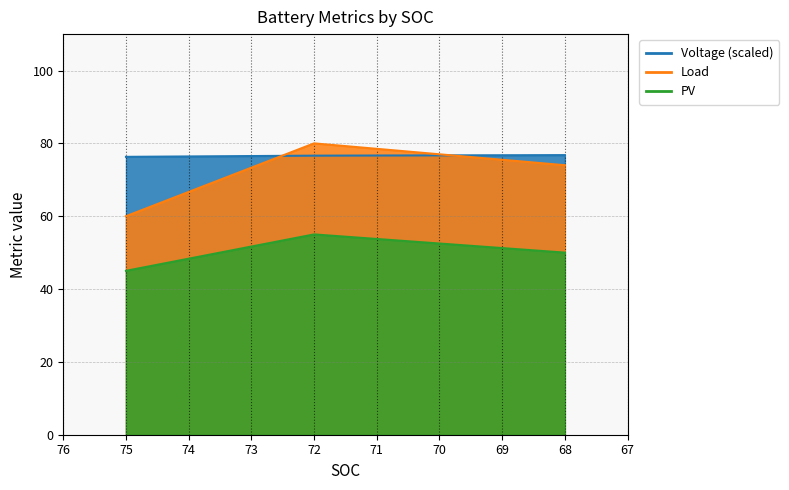

Rank the series by their maximum value, from highest to lowest.

Load, Voltage, PV